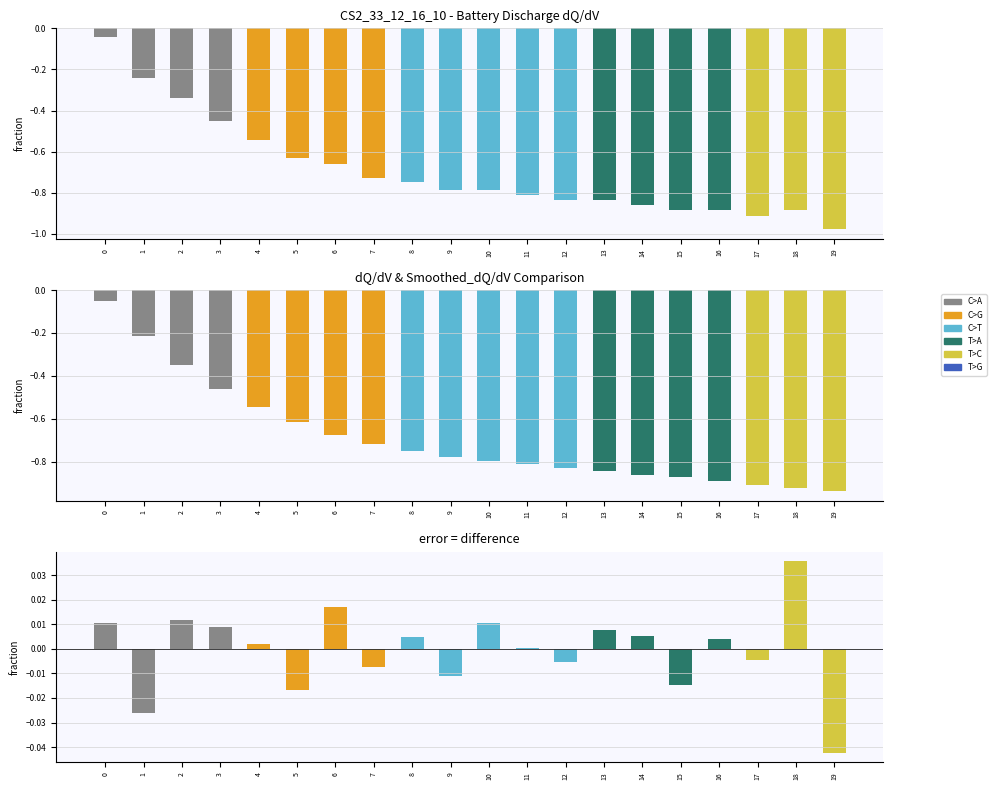

Between 3 and 12, which series saw the biggest shift?

dQ/dV